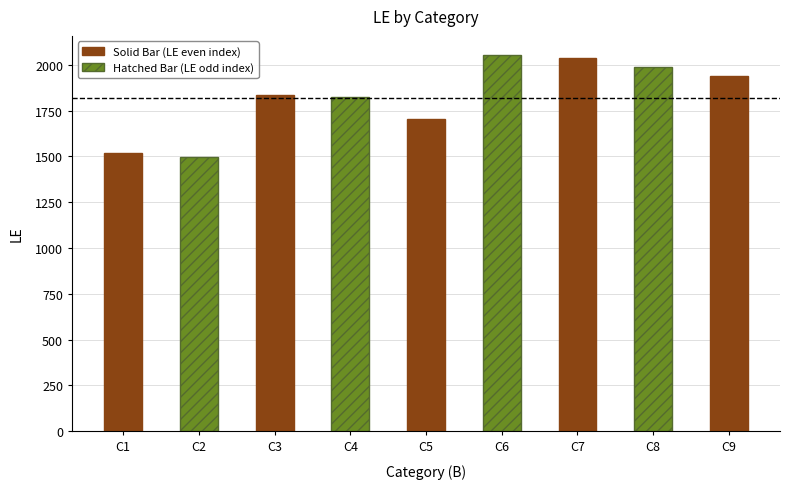

What is the ratio of the value at C1 to the value at C3?

0.8